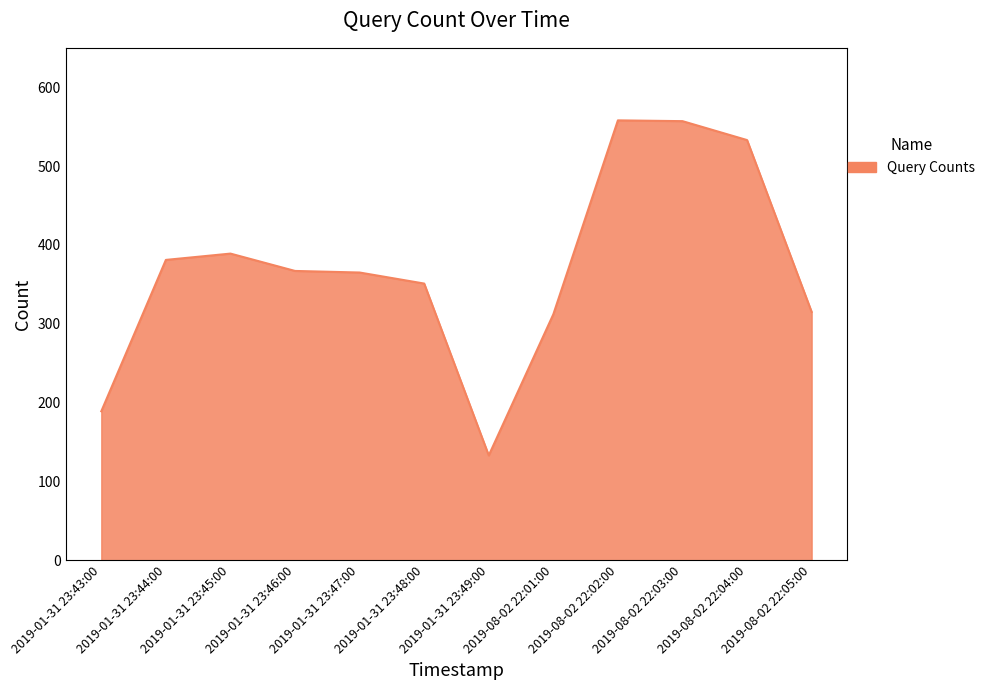

True or false: the data shows 557 at 2019-08-02 22:03:00.

True